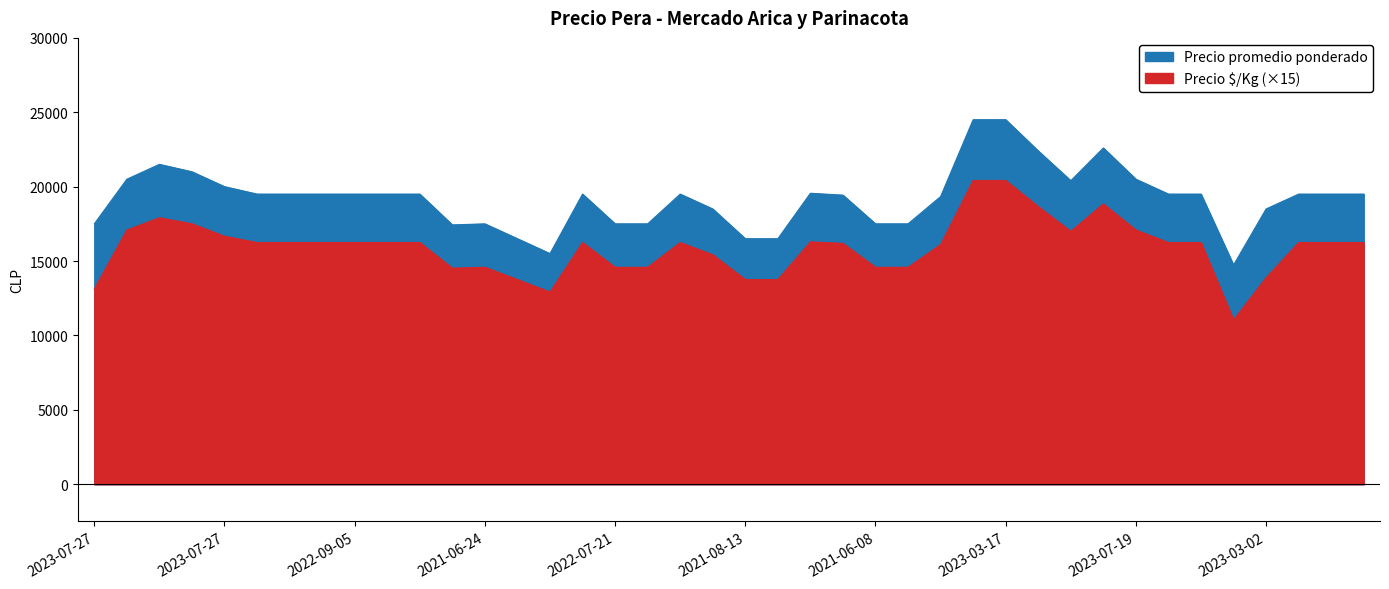

What is the value of the Precio promedio ponderado point at the 10th from the left?

19500